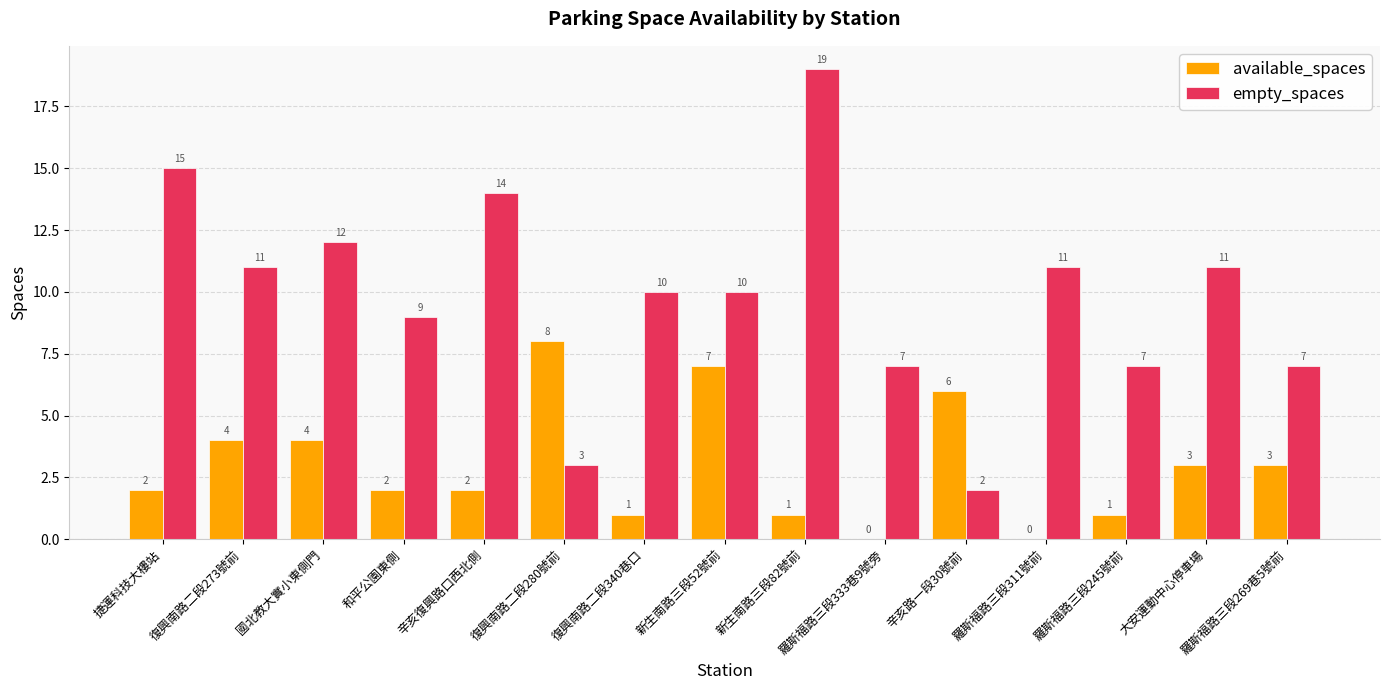

What is the total value across all series at 和平公園東側?

11